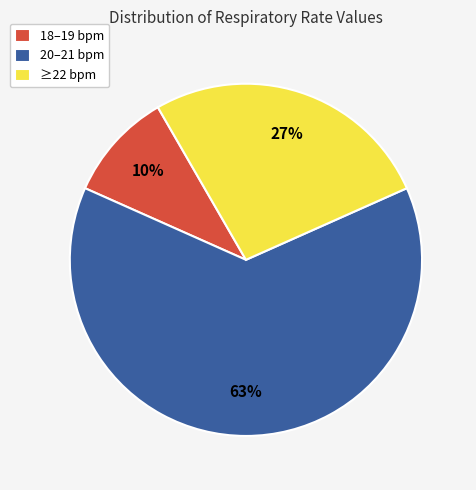

To the nearest percent, what is the difference between the 18–19 bpm and 20–21 bpm slice percentages?

53%